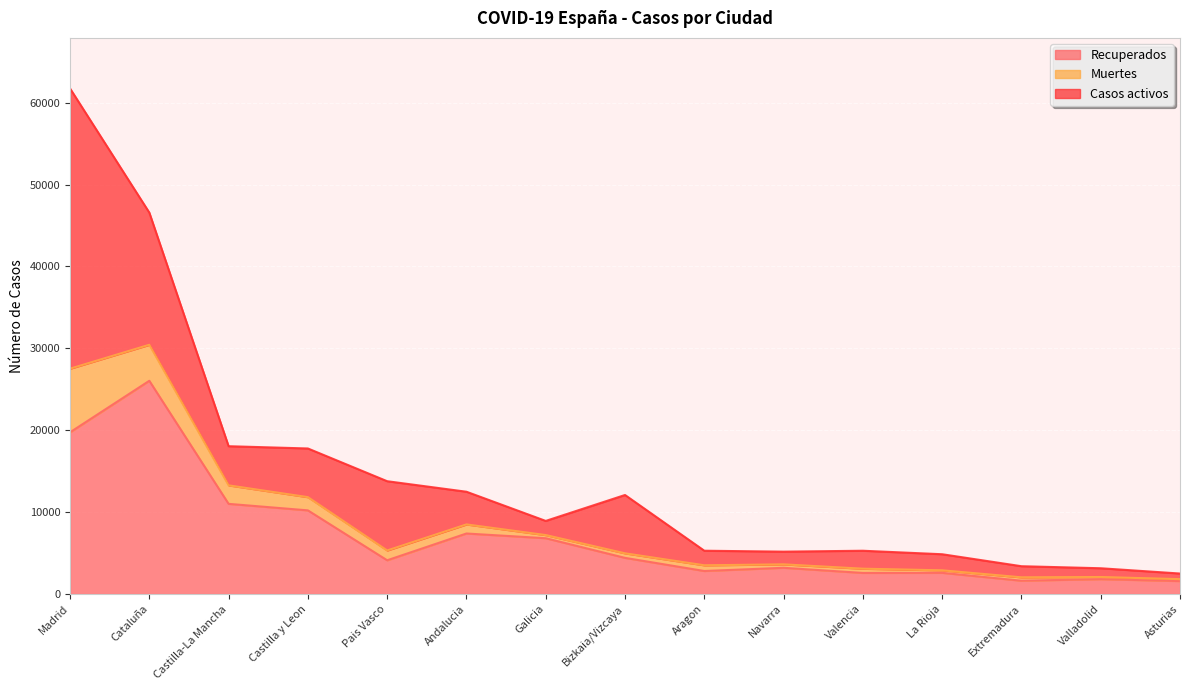

Which series changed the most between Galicia and Aragon?

Recuperados